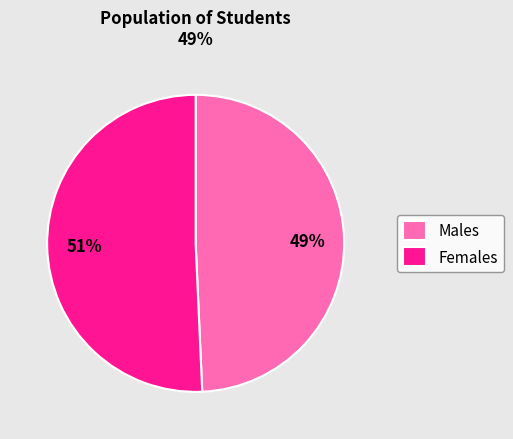

Combined, do Females and Males account for over 50%?

Yes